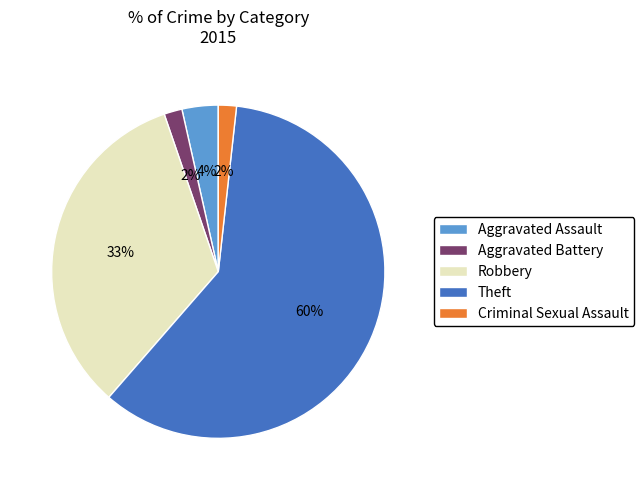

True or false: Robbery accounts for 33% of the total.

True